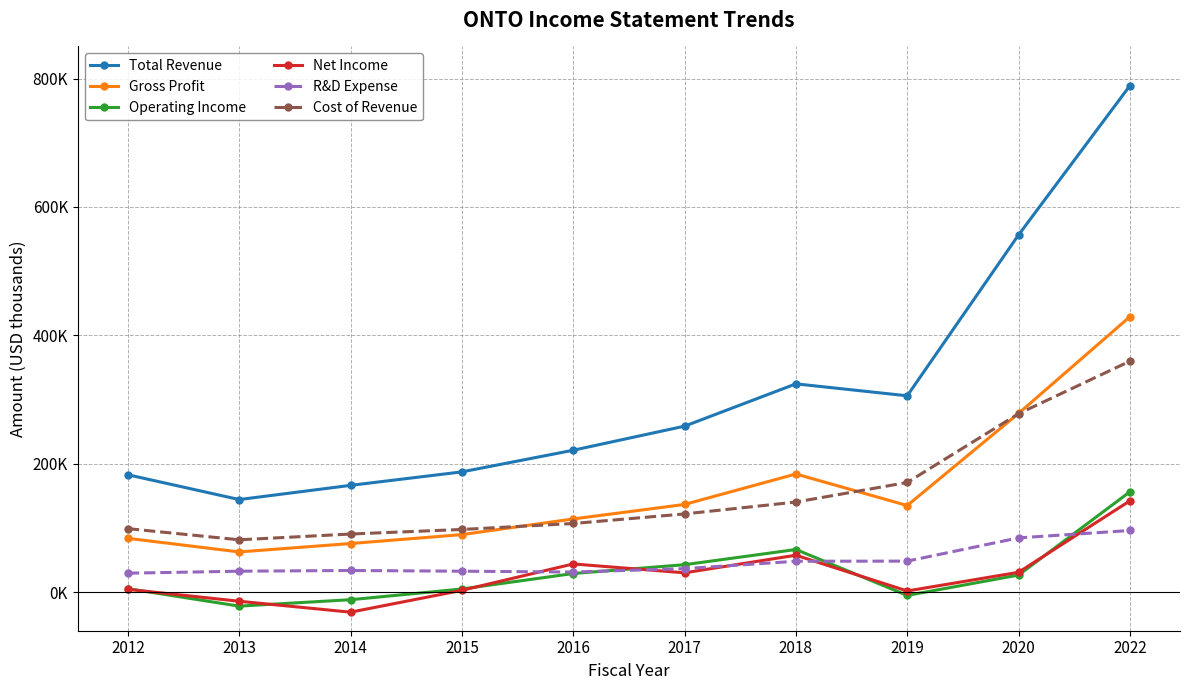

At which label does Net Income first exceed 30200?

2016